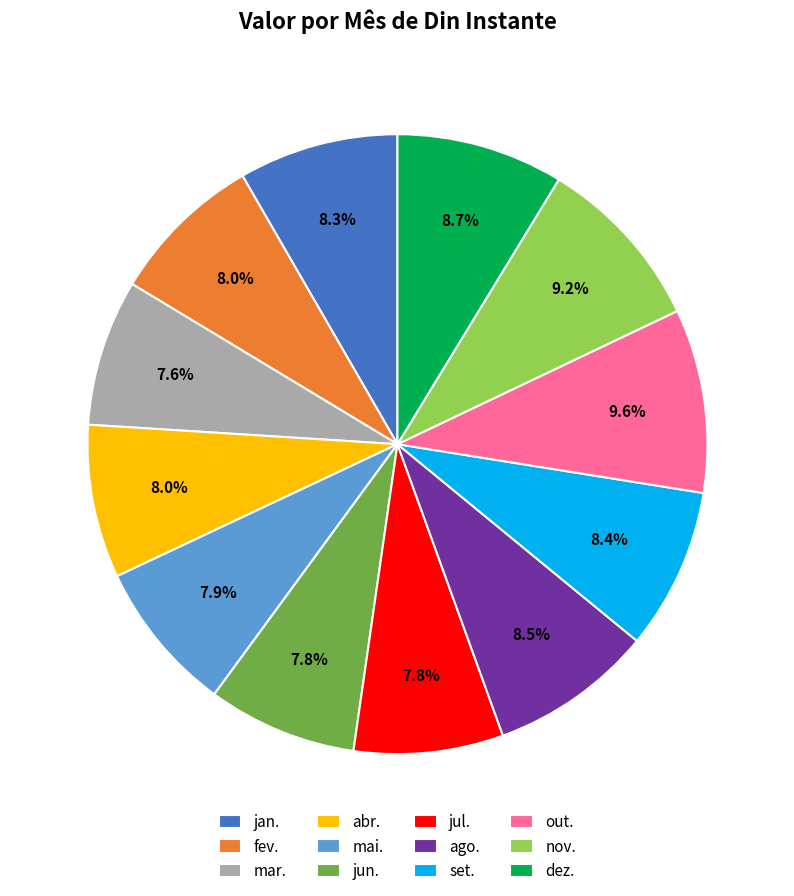

Is the sum of dez. and set. greater than half?

No